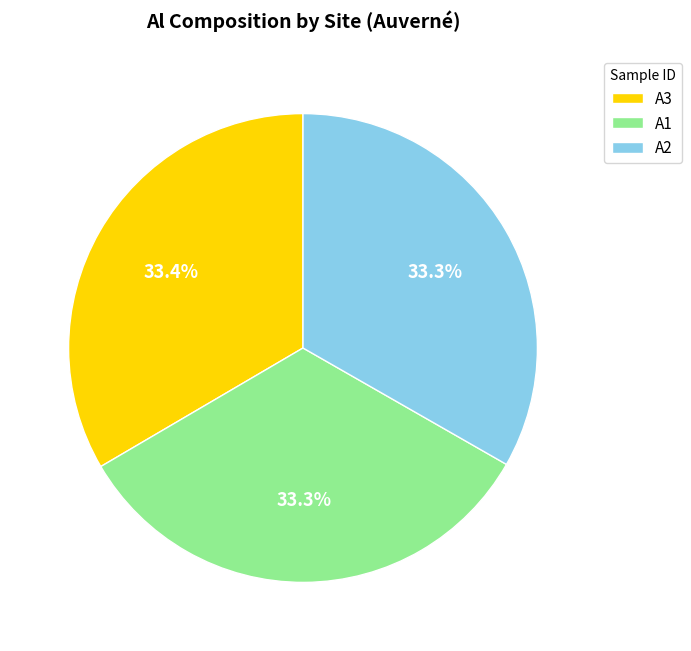

Is there any slice that represents more than half of the pie?

No